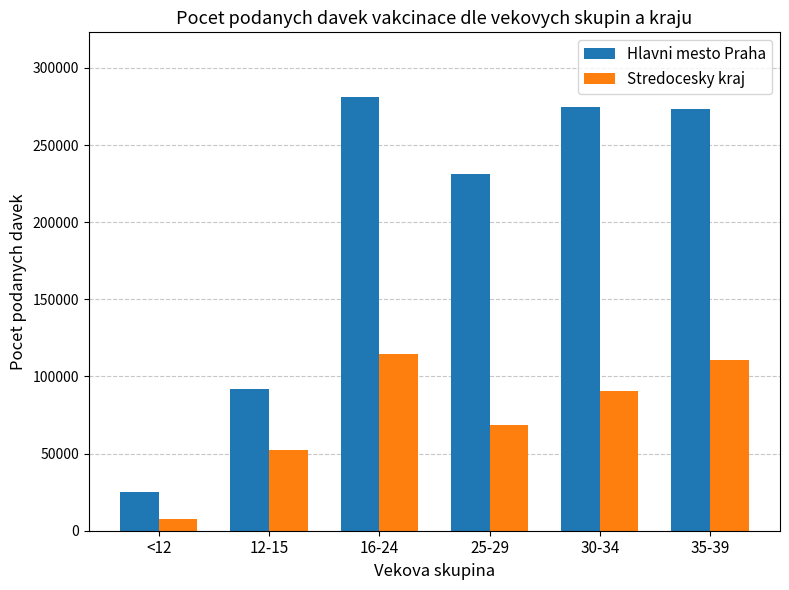

What is the difference between the maximum and minimum values in the Stredocesky kraj series?

106788